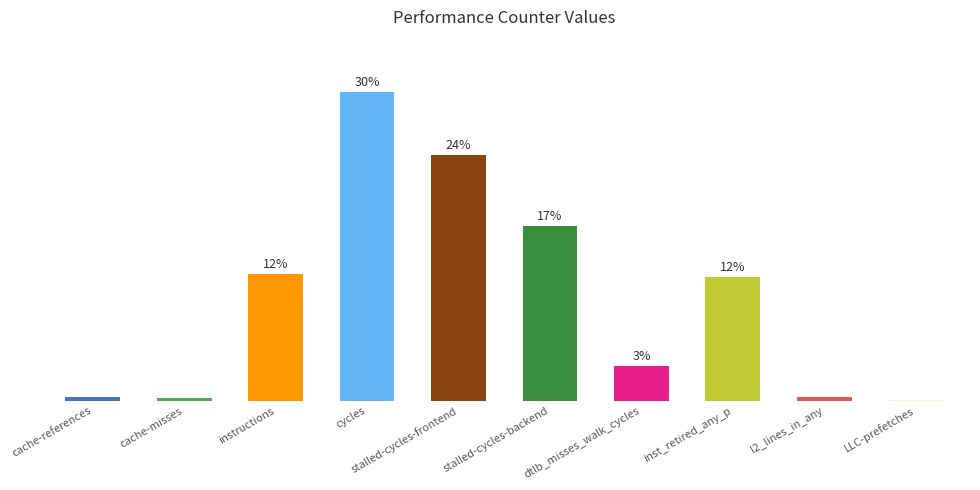

Which has a higher value, LLC-prefetches or cycles?

cycles